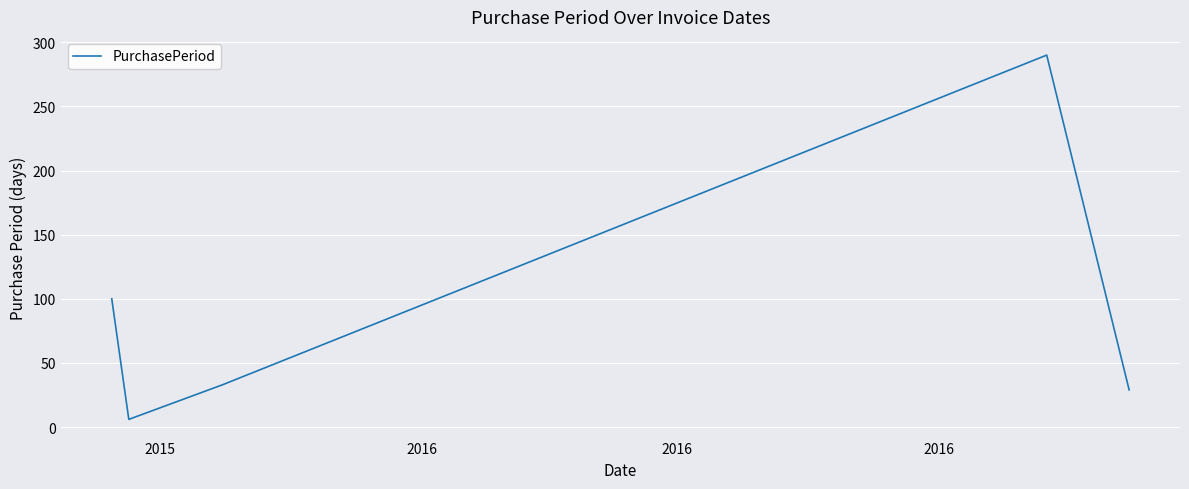

What is the greatest value displayed?

290